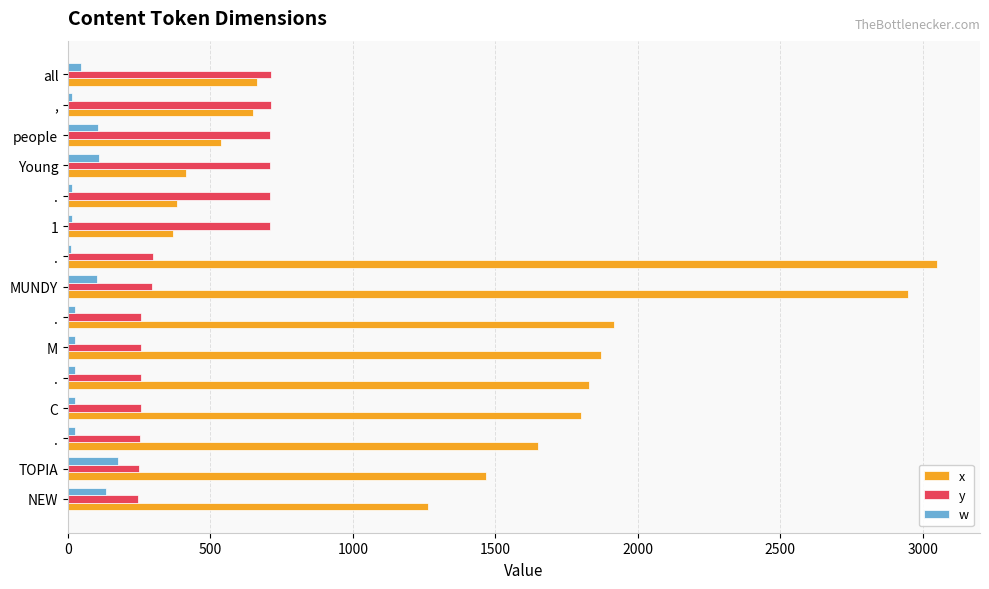

What are all the series names shown in the legend?

x, y, w